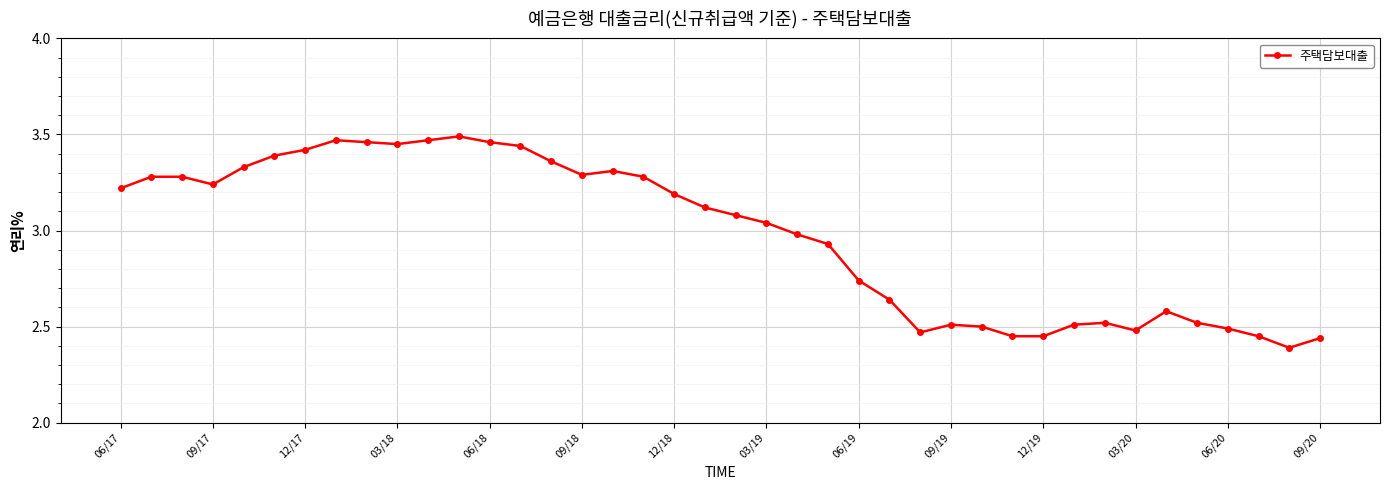

What is the sum of all values?

119.1